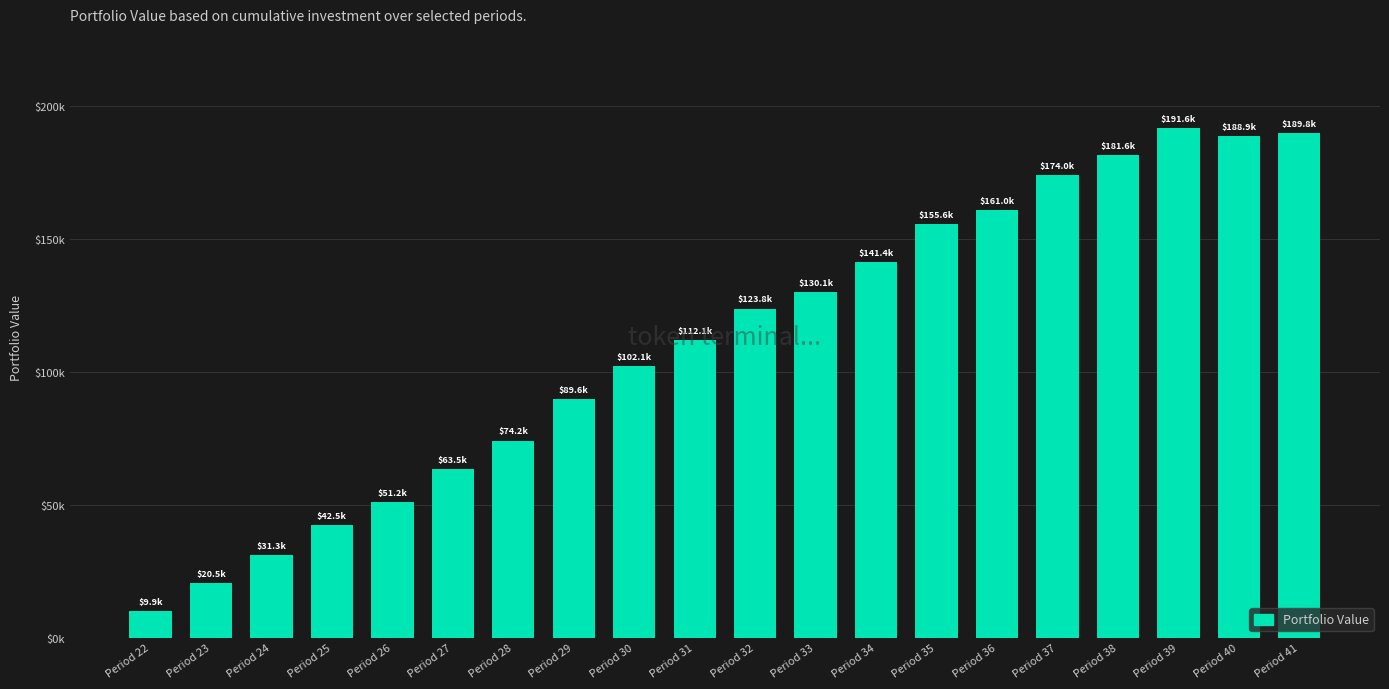

What is the sum of the values at Period 31 and Period 29?

201698.0